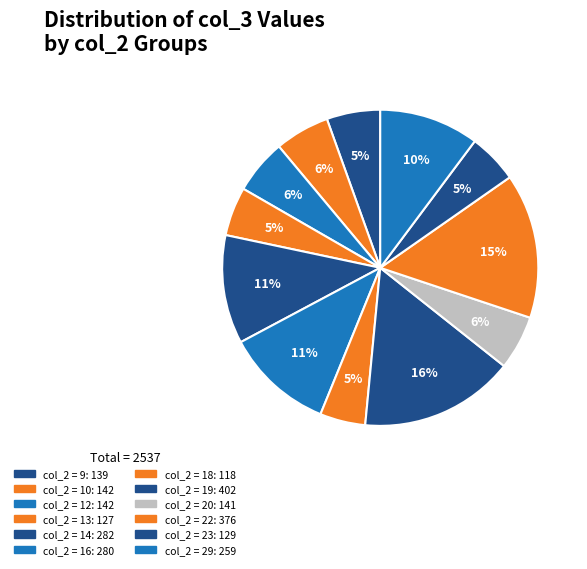

Count the number of slices in the pie.

12